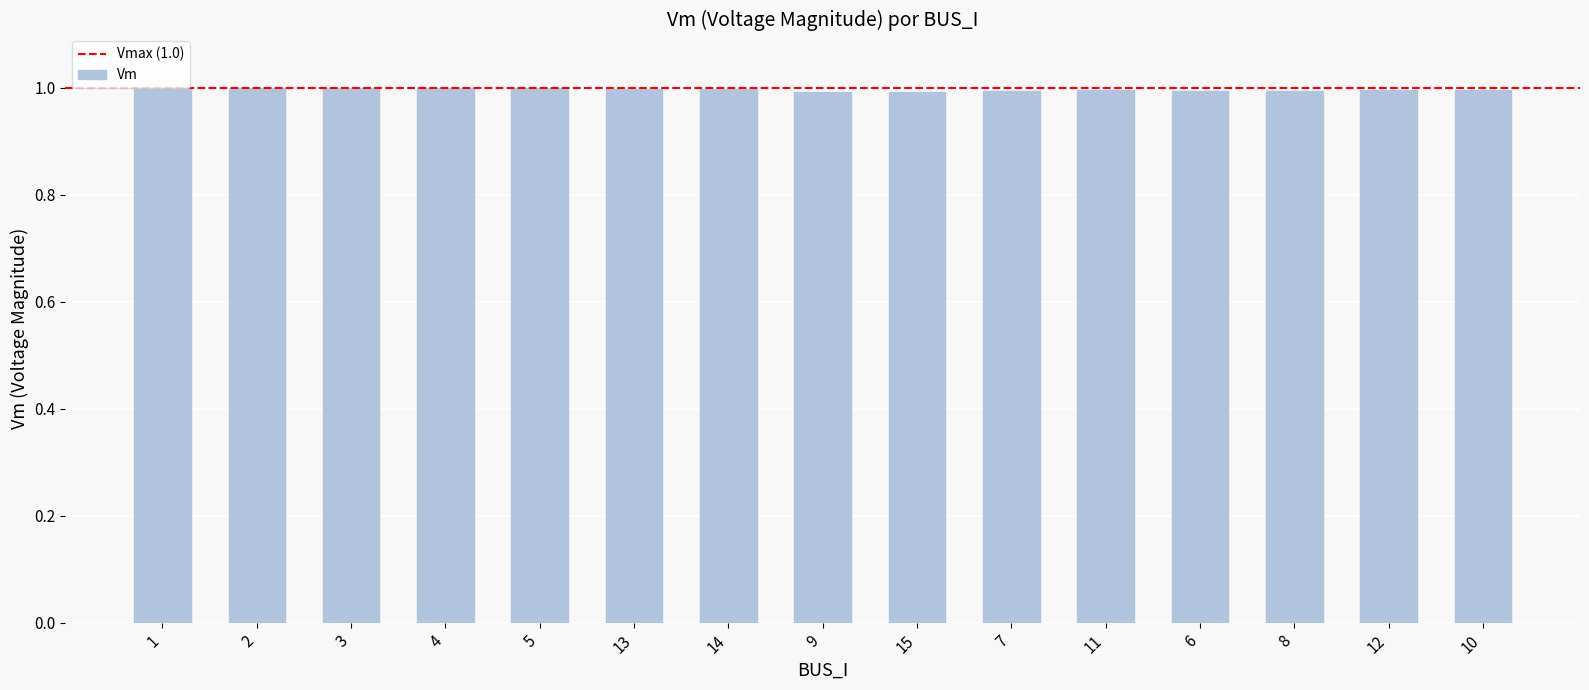

What position from the right is 10?

1